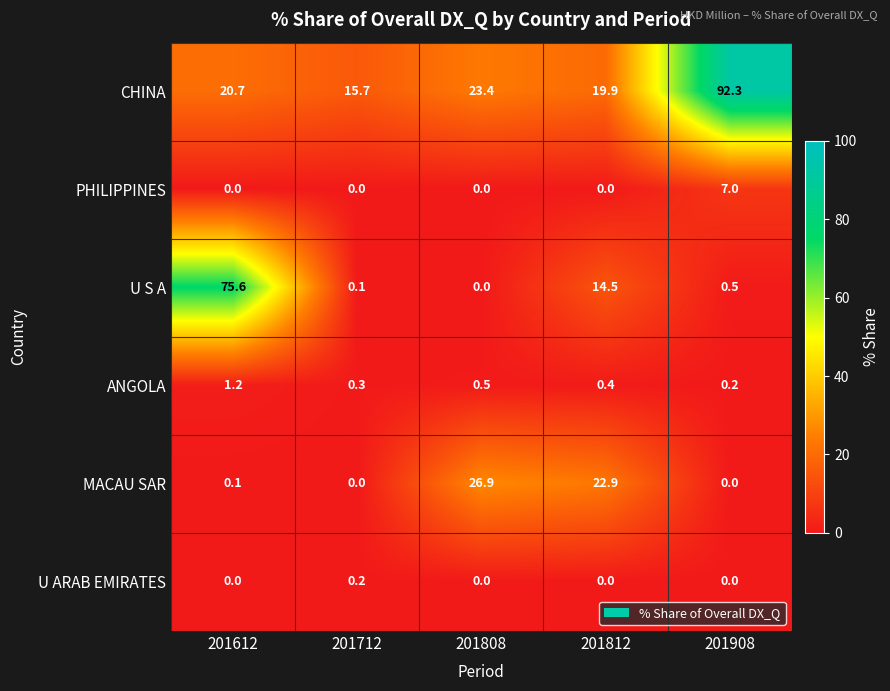

At which category is the sum across all series the highest?

201908